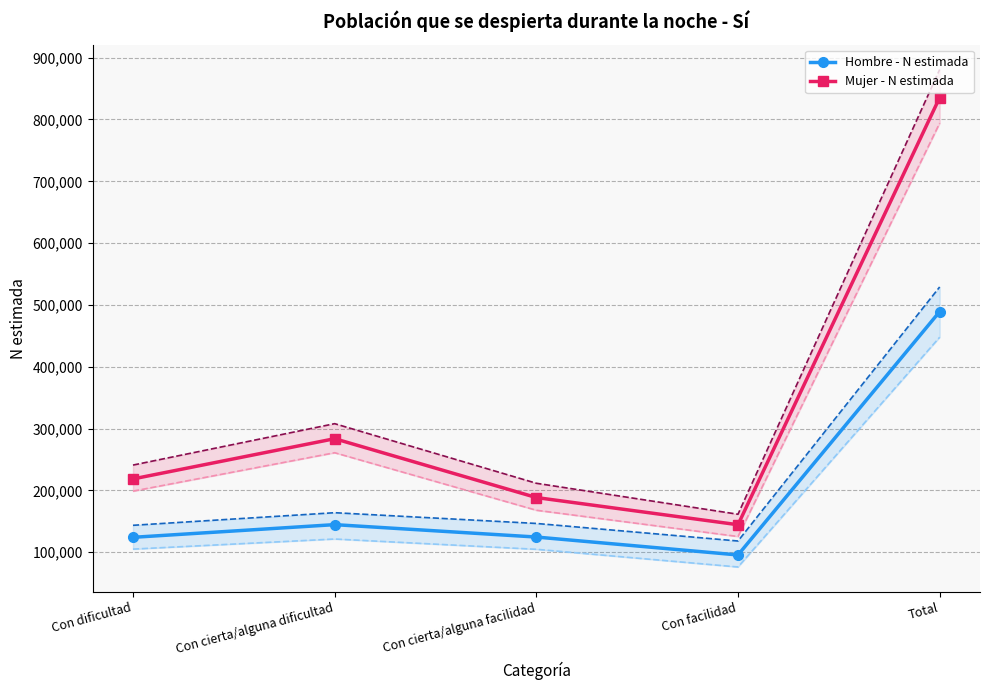

Where is the first local maximum for Hombre - N lim sup?

Con cierta/alguna dificultad